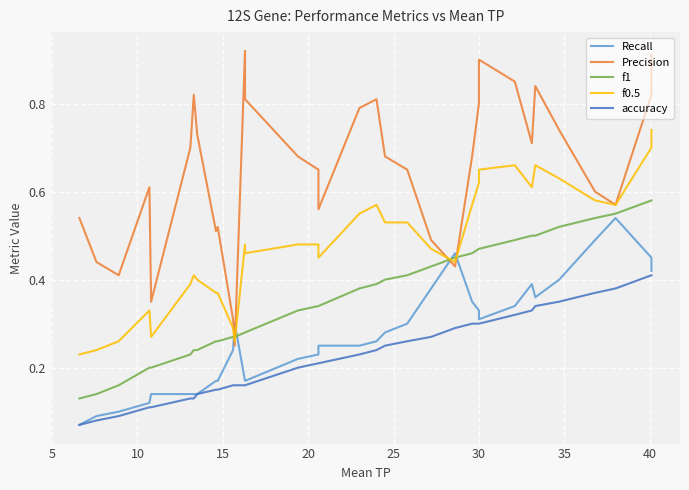

How many interior local valleys does the f0.5 series have?

7